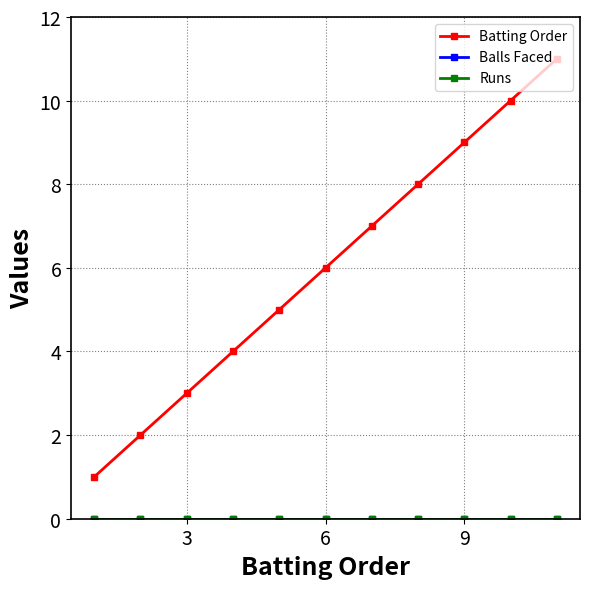

Does the chart have visible grid lines?

Yes